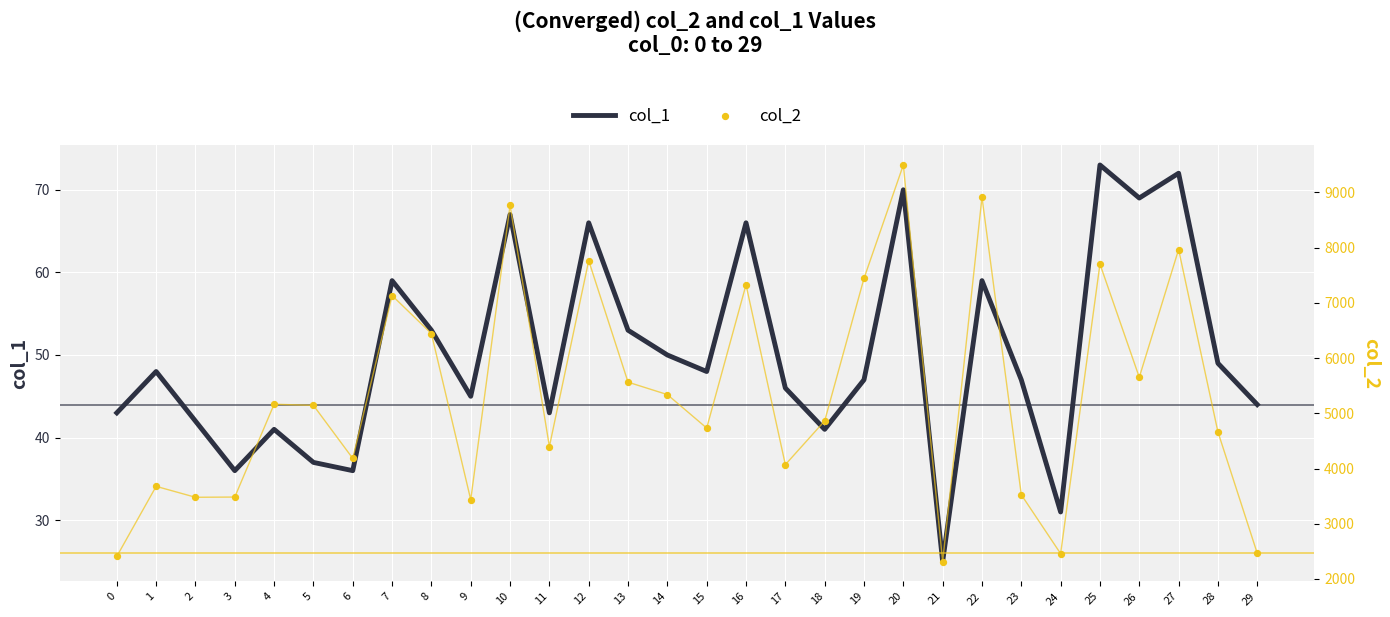

Which series contains the highest Y value?

col_2